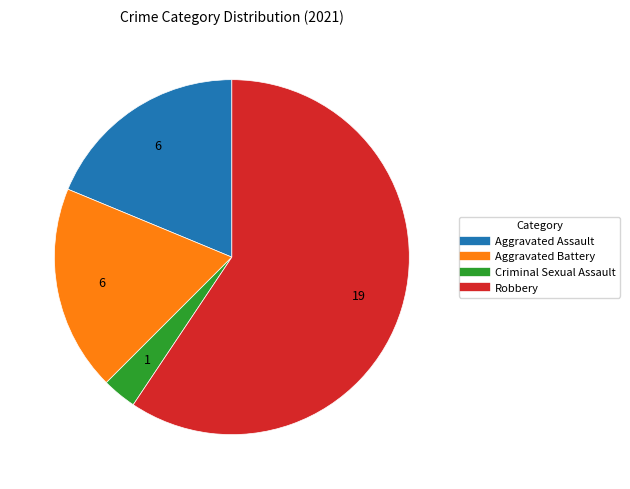

What is the majority slice?

Robbery